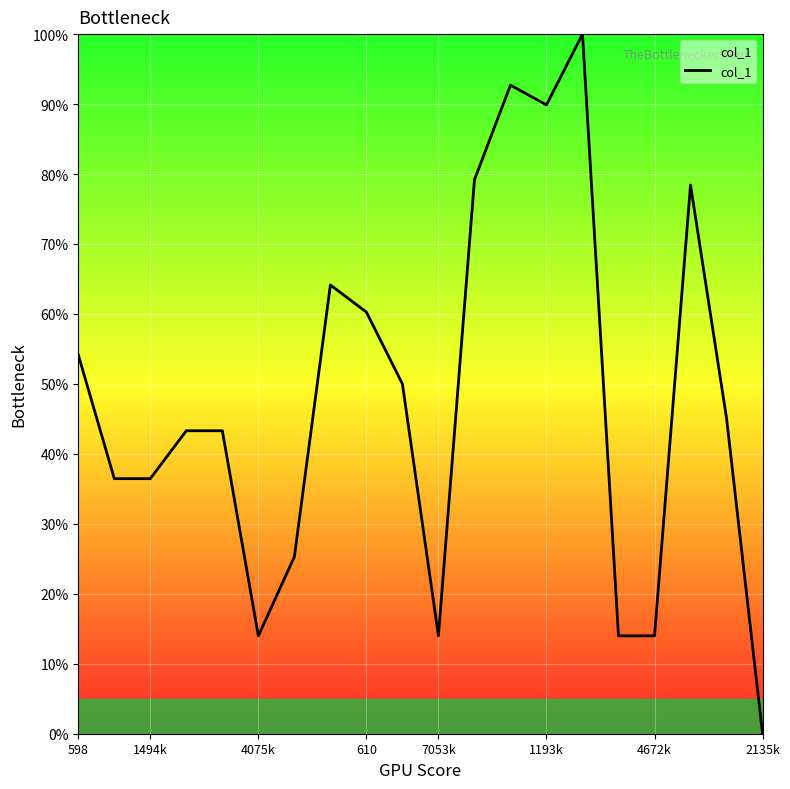

What is the maximum value shown in the chart?

100.0